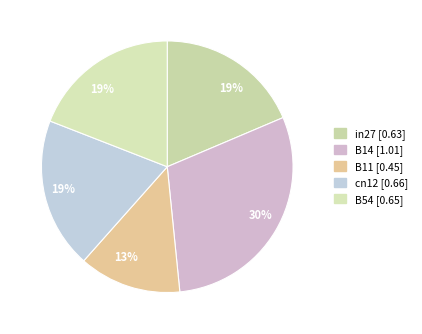

Which slice is the largest?

B14